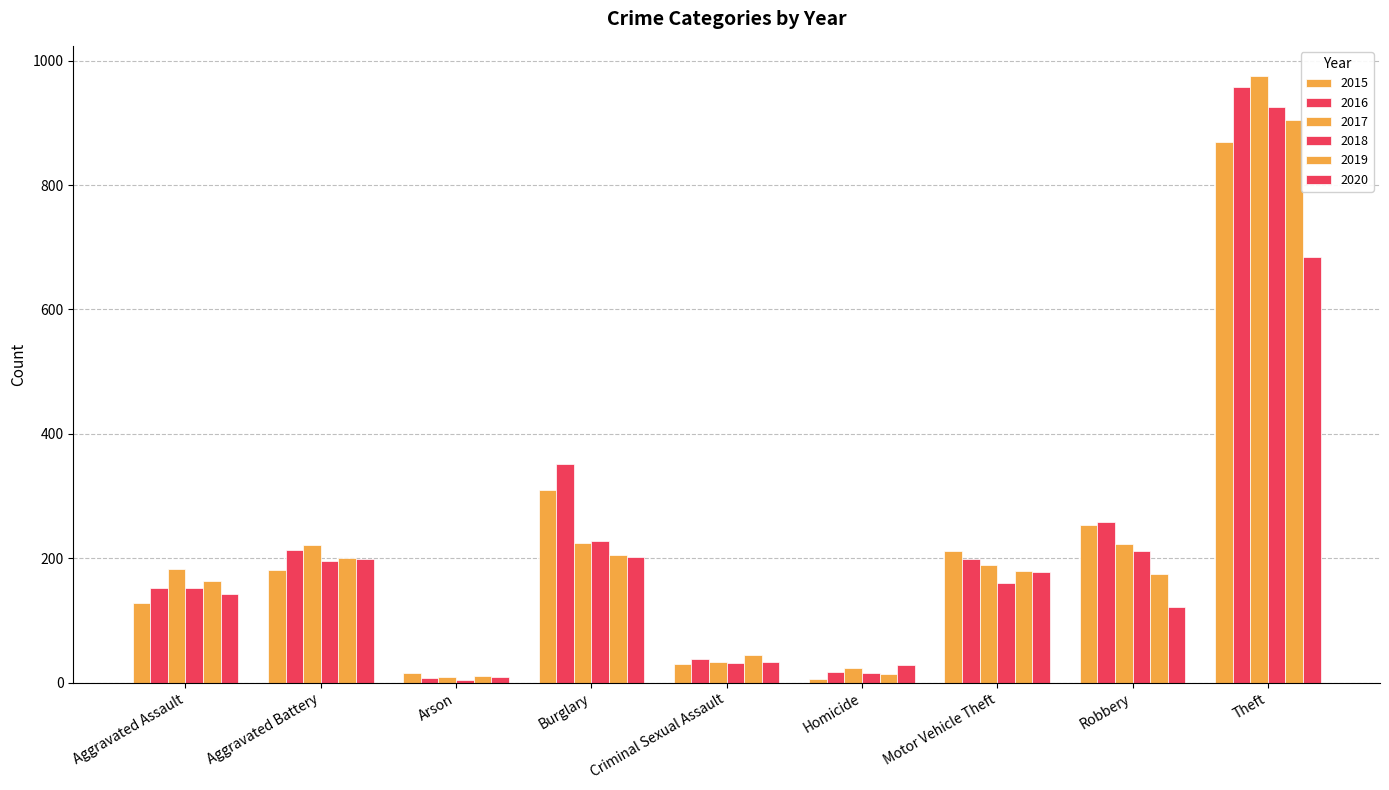

Read the 2017 value at Robbery.

223